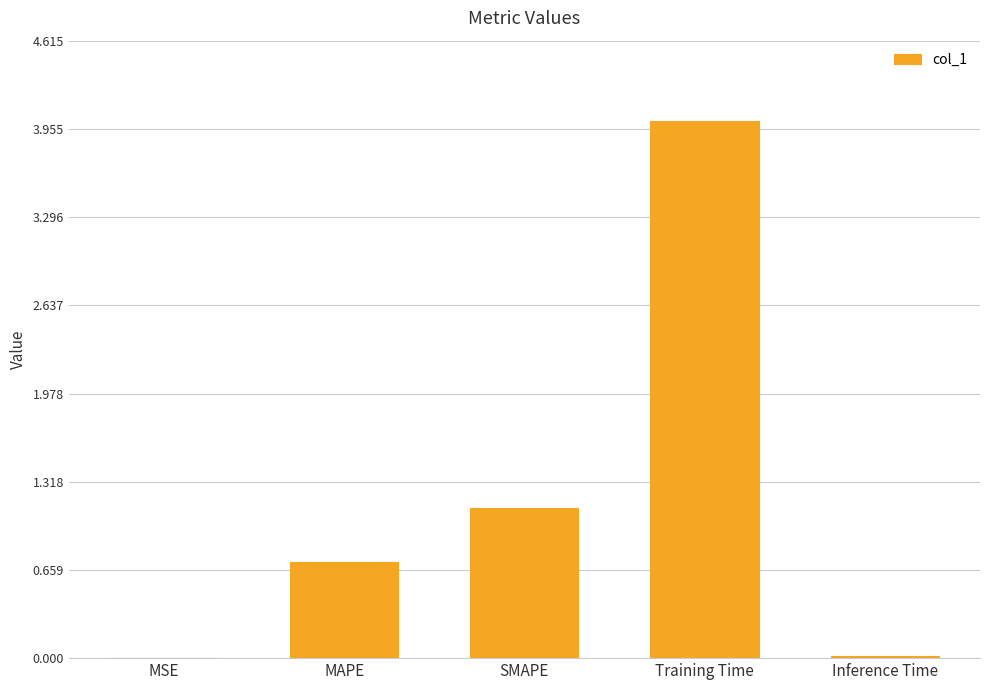

Which category has the highest value across all series?

Training Time